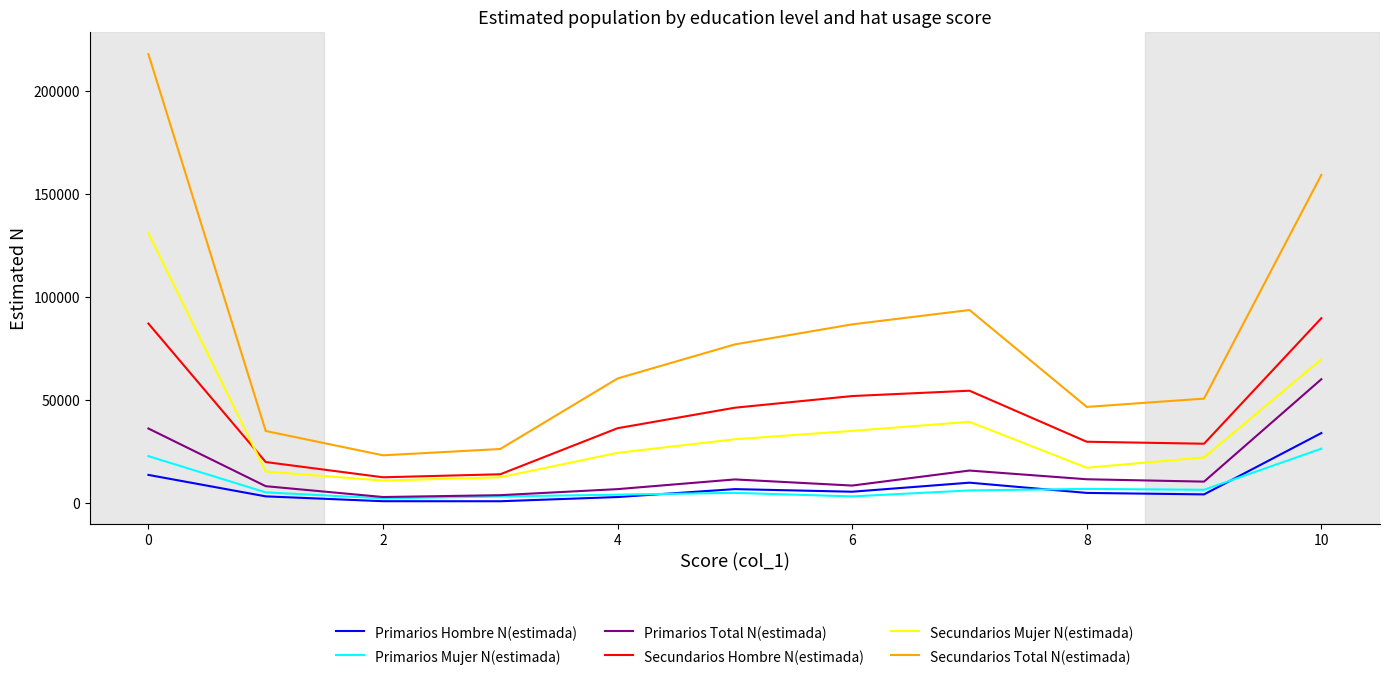

Which series has the widest spread of values?

Secundarios Total N(estimada)